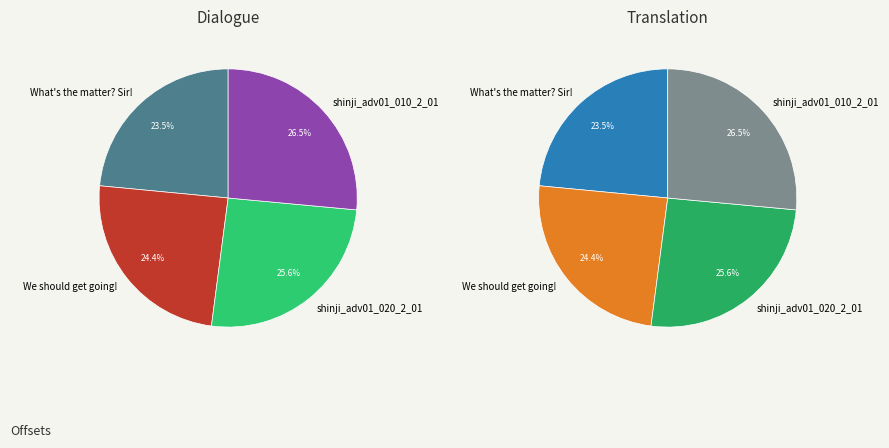

Rank the categories by value from highest to lowest.

shinji_adv01_010_2_01, shinji_adv01_020_2_01, We should get going!, What's the matter? Sir!